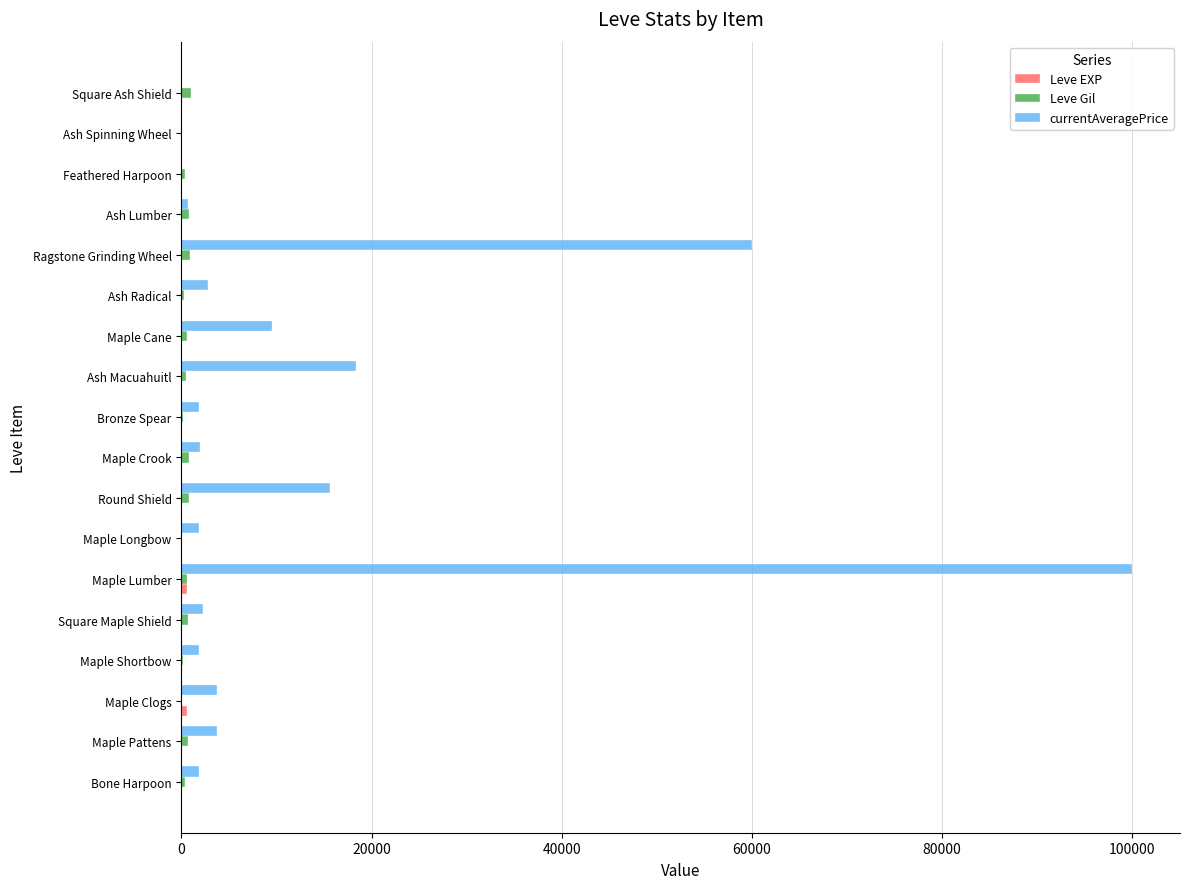

Which label corresponds to the largest value in the chart?

Maple Lumber